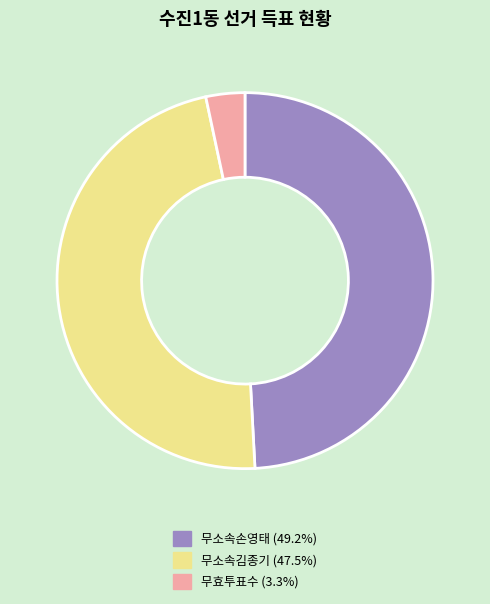

Is 무소속손영태 the majority of the pie?

No